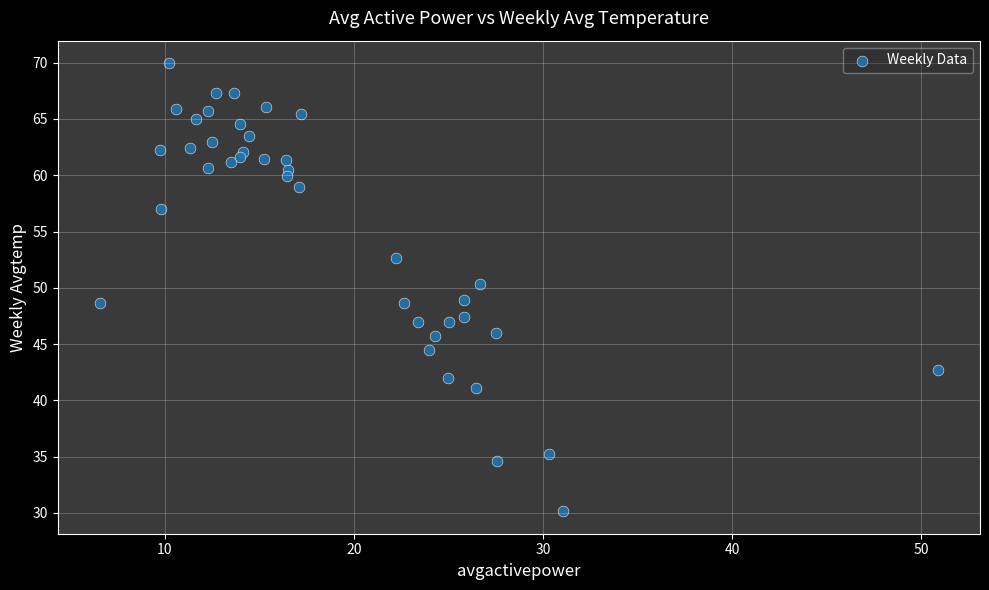

What is the range of X values (max minus min)?

44.3